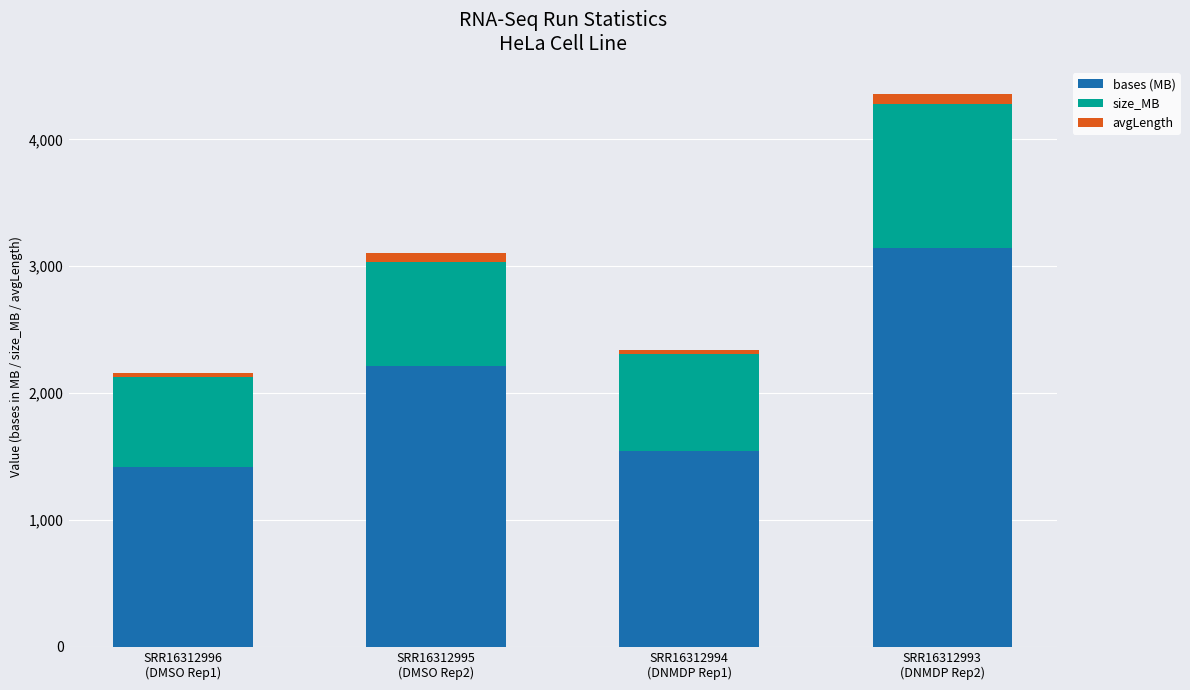

What are all the series names shown in the legend?

bases (MB), size_MB, avgLength